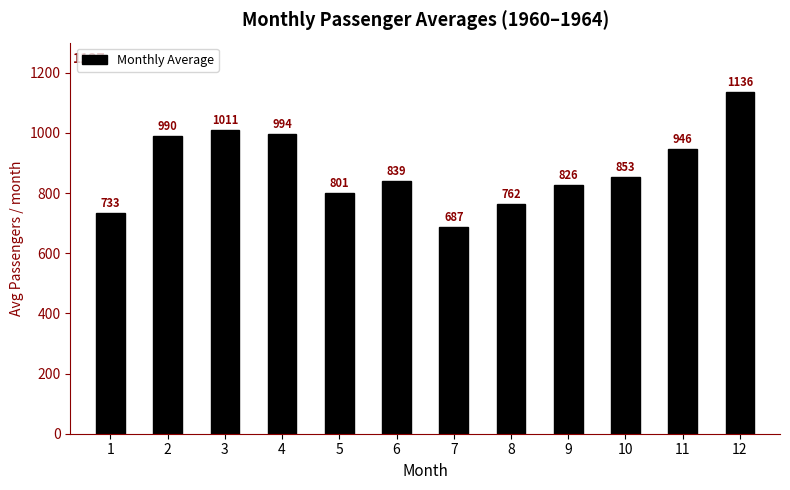

What is the difference between the maximum and minimum values?

449.4